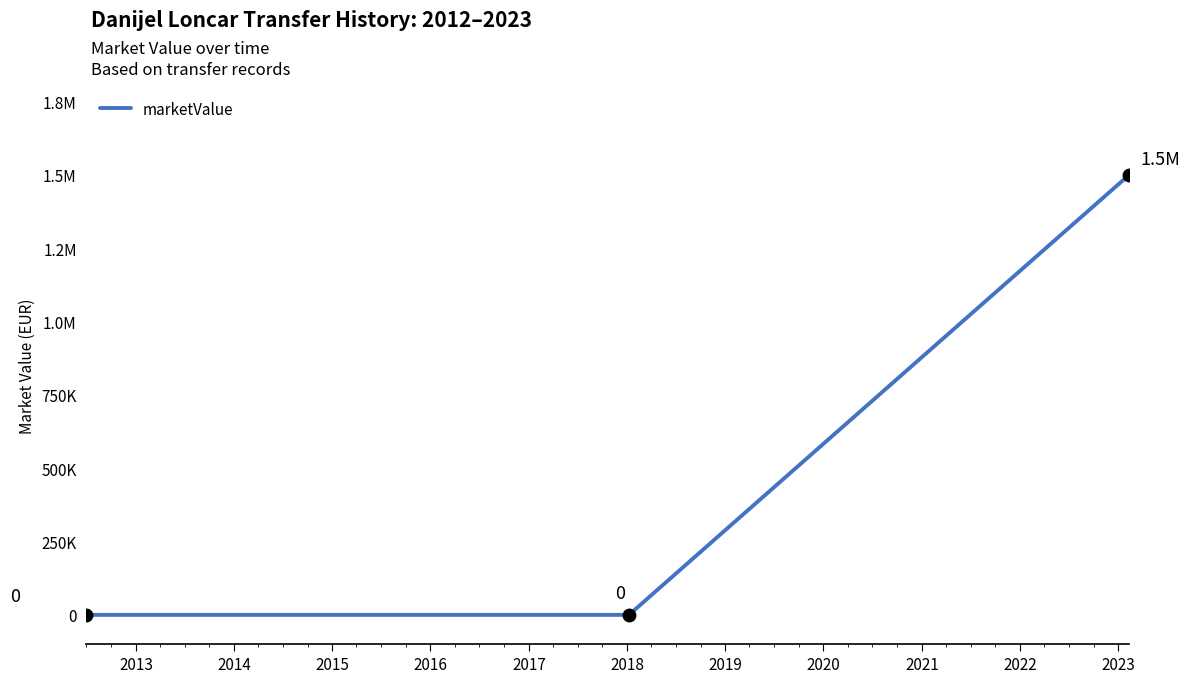

Is this an area chart (filled region under the line)?

No